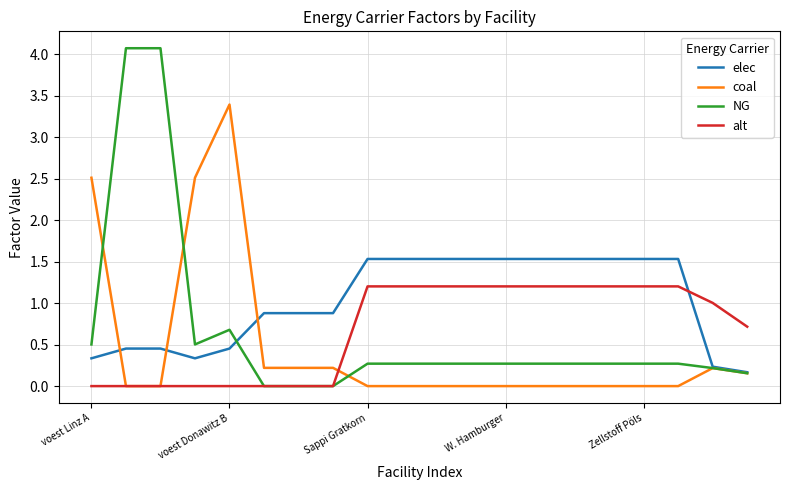

How many distinct data groups are displayed?

4